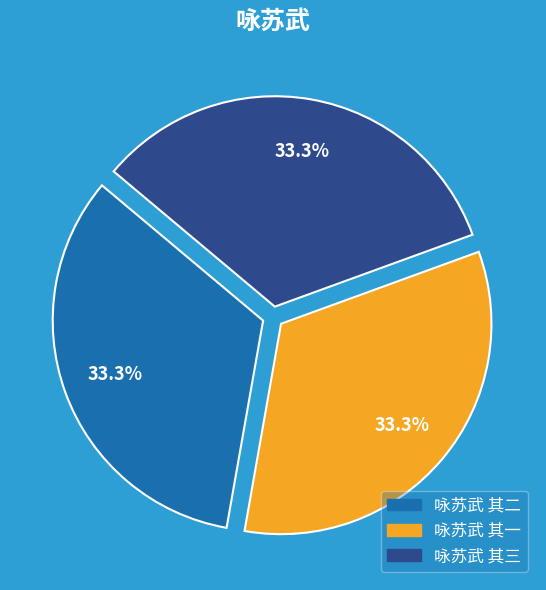

The 咏苏武 其二 slice represents 33% of the pie. True or false?

True